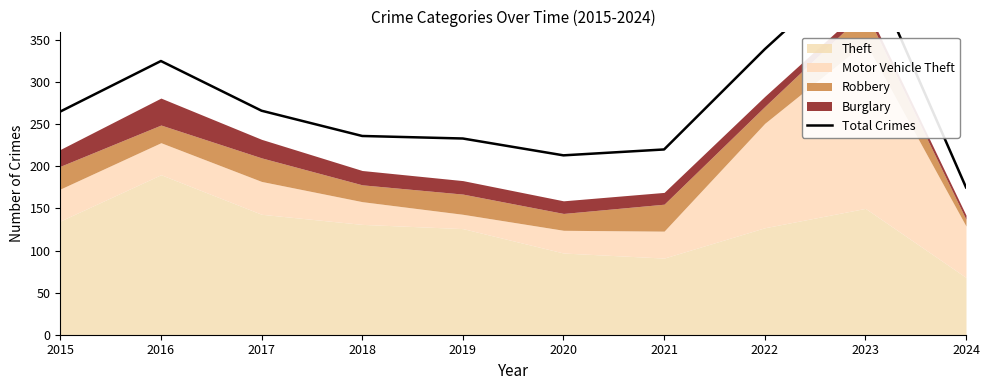

How many interior local peaks (higher than both neighbors) does the data have?

2